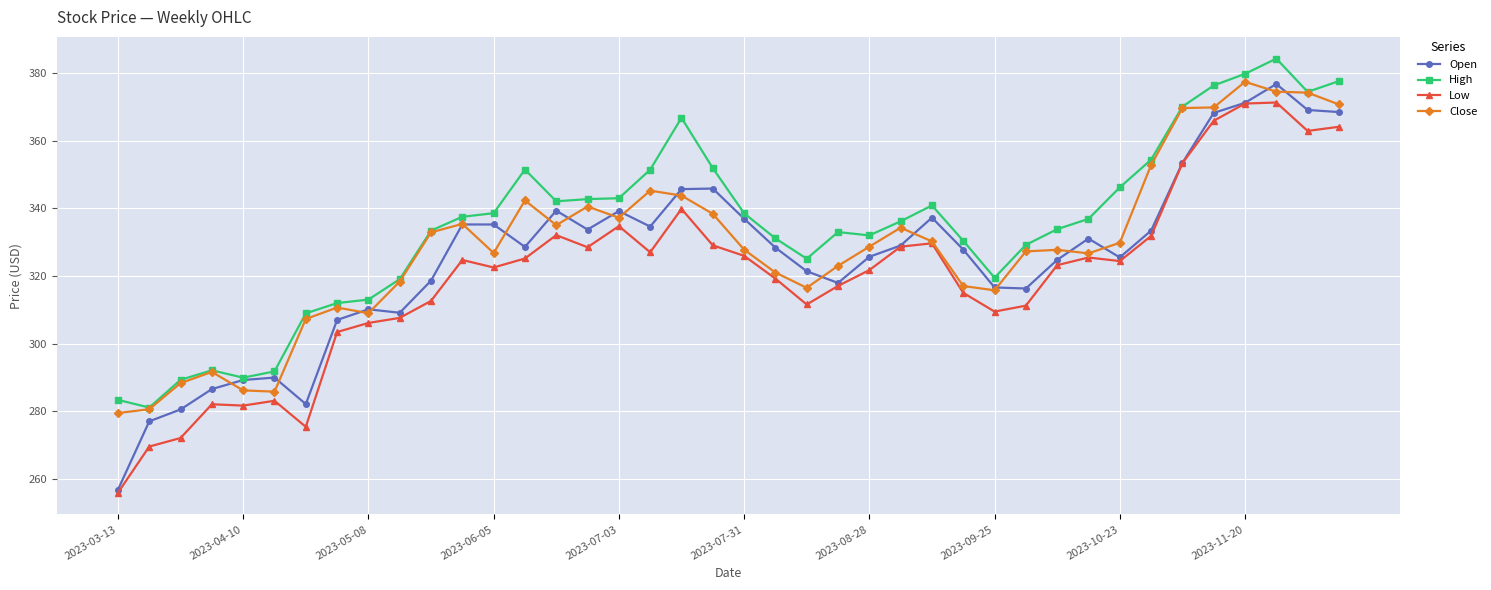

What is the value of the Close point at the 13th from the left?

326.8